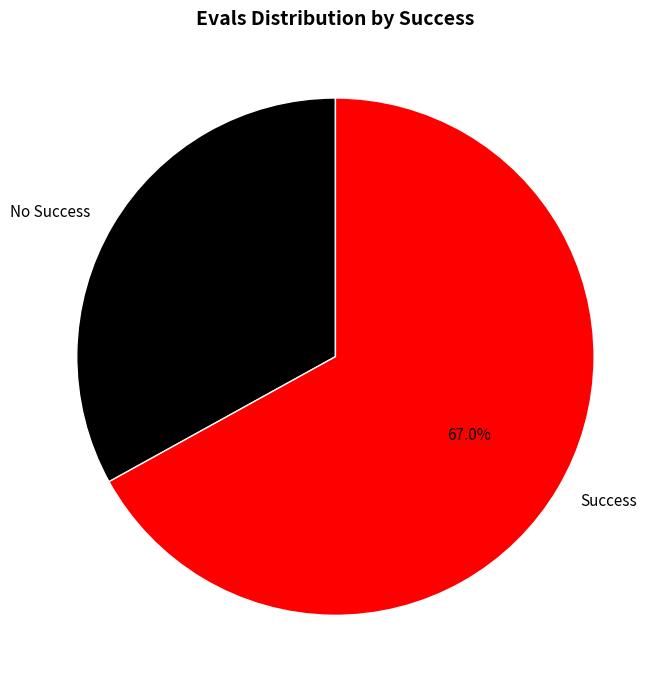

What is the ratio of the value at No Success to the value at Success?

0.5